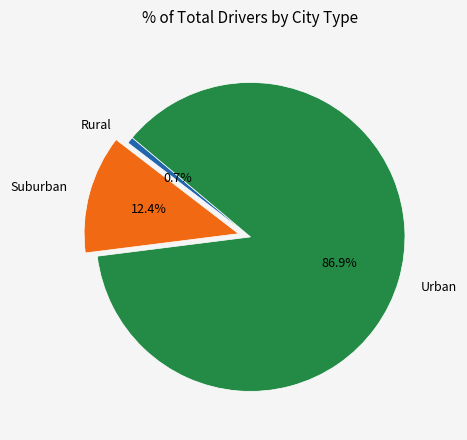

Rank the categories by value from highest to lowest.

Urban, Suburban, Rural